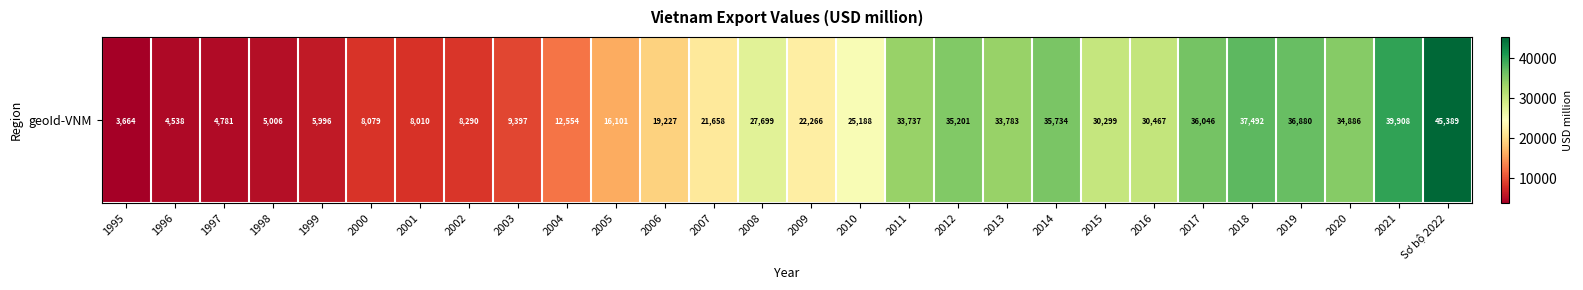

Rank the categories by value from lowest to highest.

1995, 1996, 1997, 1998, 1999, 2001, 2000, 2002, 2003, 2004, 2005, 2006, 2007, 2009, 2010, 2008, 2015, 2016, 2011, 2013, 2020, 2012, 2014, 2017, 2019, 2018, 2021, Sơ bộ 2022